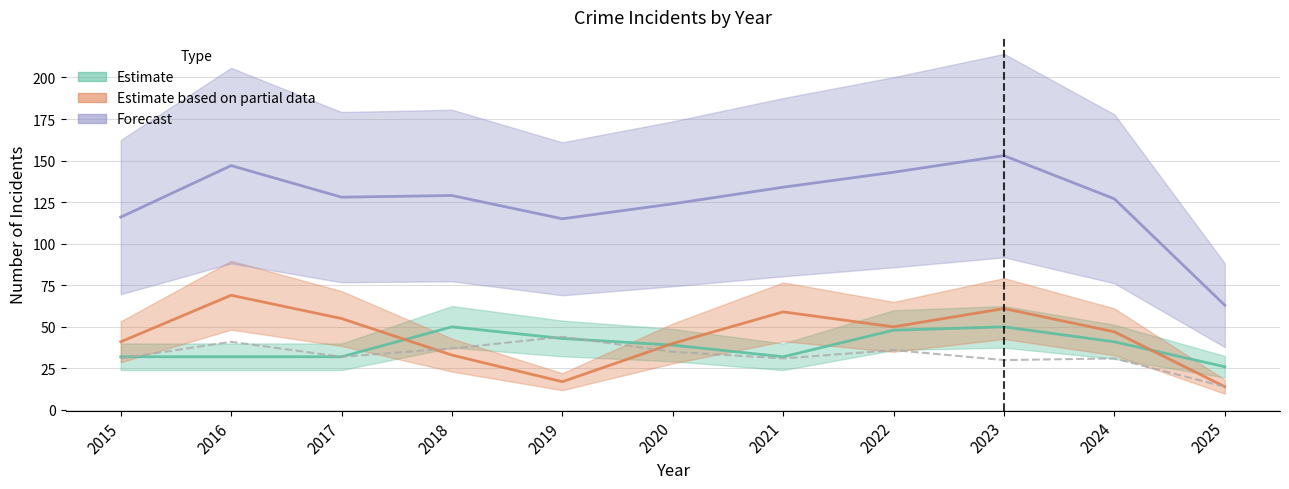

The Total series shows 116 at 2015. True or false?

True